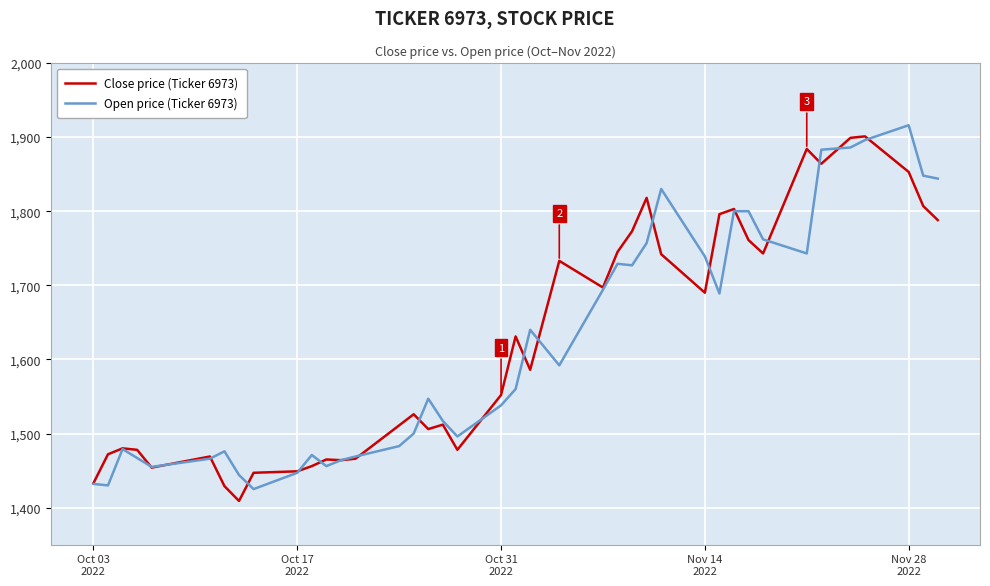

What is the greatest value displayed?

1916